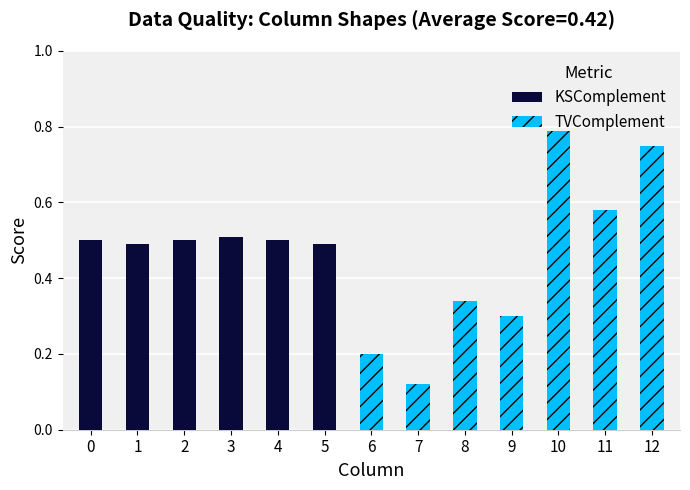

Are the bars grouped side by side (vs. stacked)?

Yes